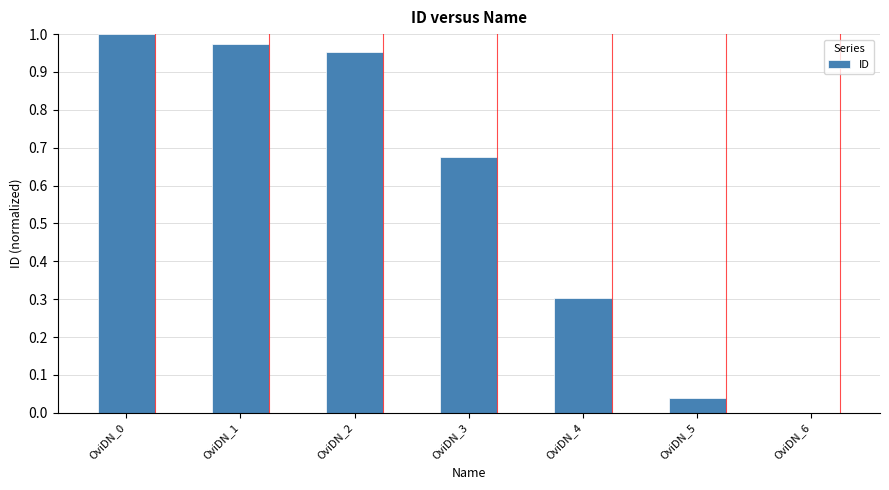

What is the sum of all values?

3.9